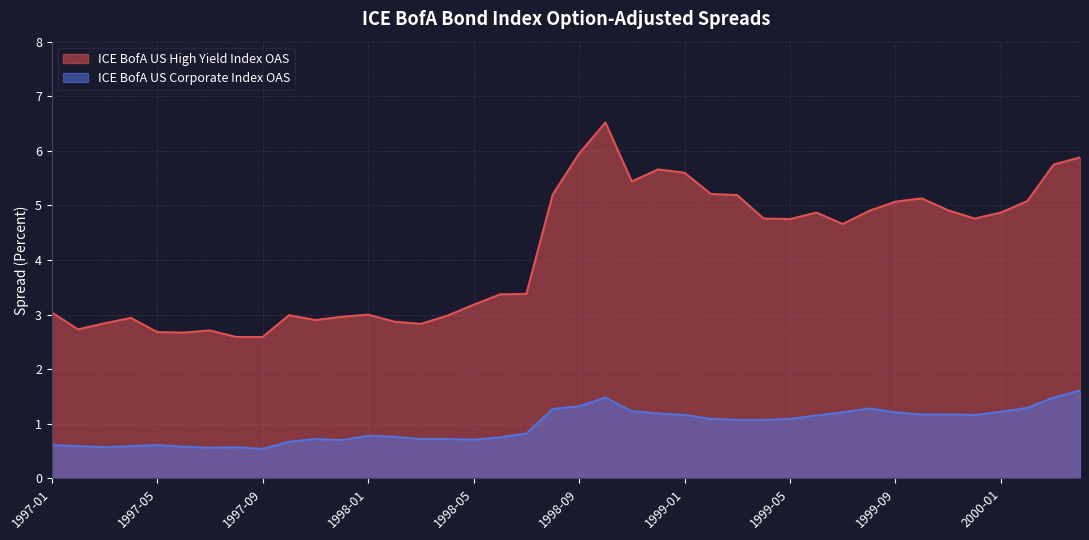

Reading left to right, list all the values displayed in this chart.

ICE BofA US High Yield Index OAS: 3.0	2.7	2.8	2.9	2.7	2.7	2.7	2.6	2.6	3.0	2.9	3.0	3.0	2.9	2.8	3.0	3.2	3.4	3.4	5.2	6.0	6.5	5.4	5.7	5.6	5.2	5.2	4.8	4.8	4.9	4.7	4.9	5.1	5.1	4.9	4.8	4.9	5.1	5.8	5.9
ICE BofA US Corporate Index OAS: 0.6	0.6	0.6	0.6	0.6	0.6	0.6	0.6	0.5	0.7	0.7	0.7	0.8	0.8	0.7	0.7	0.7	0.8	0.8	1.3	1.3	1.5	1.2	1.2	1.2	1.1	1.1	1.1	1.1	1.1	1.2	1.3	1.2	1.2	1.2	1.2	1.2	1.3	1.5	1.6